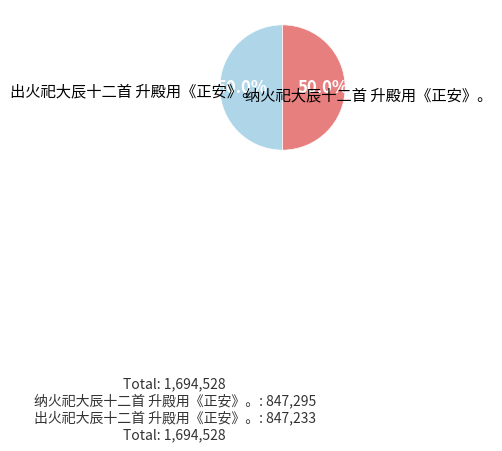

Does any single category account for the majority?

Yes